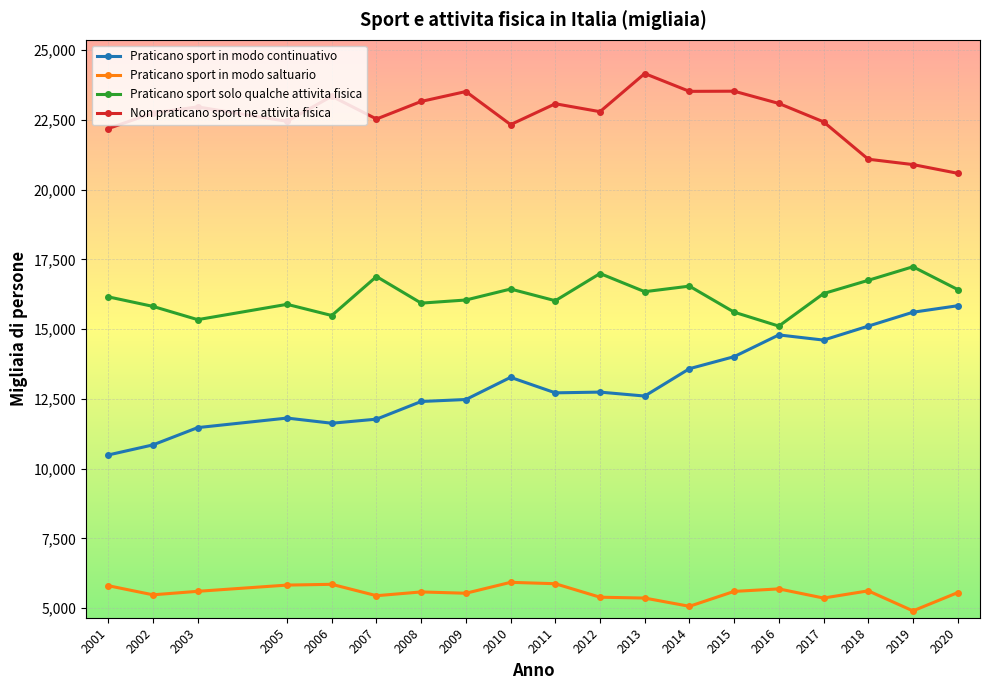

What is the value of the Praticano sport solo qualche attivita fisica point at the 2nd from the left?

15814